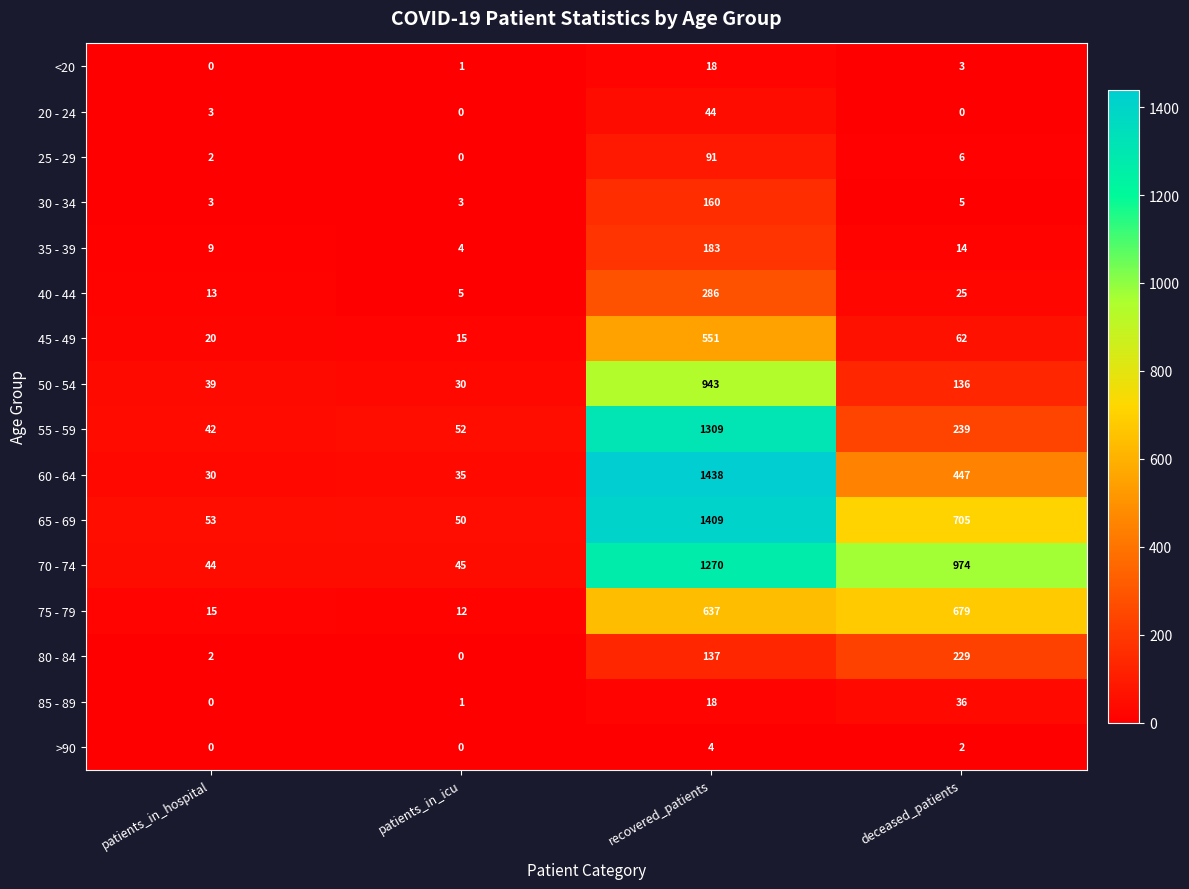

How many distinct data groups are displayed?

16